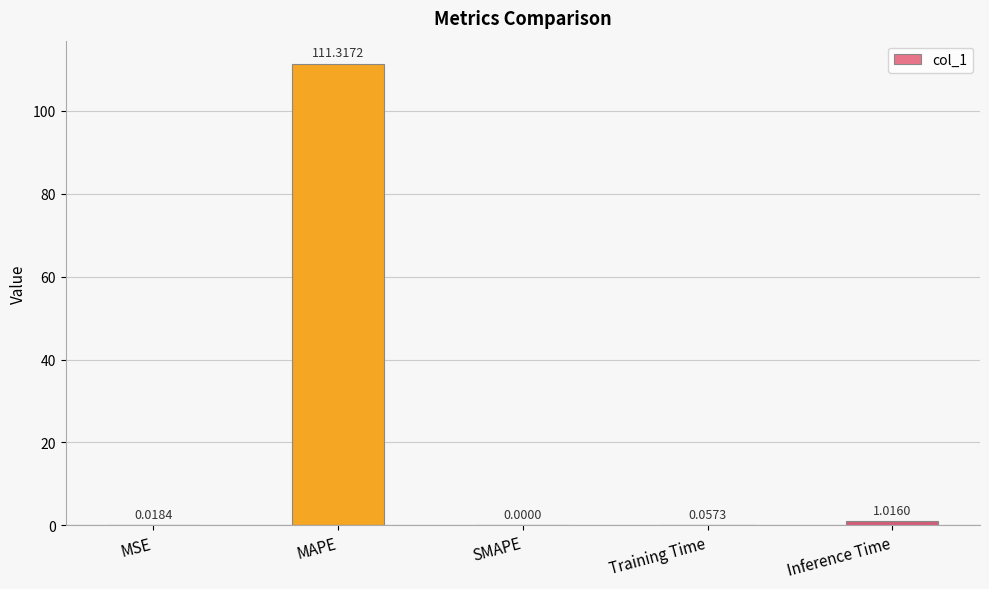

At which label is the value closest to 55?

Inference Time